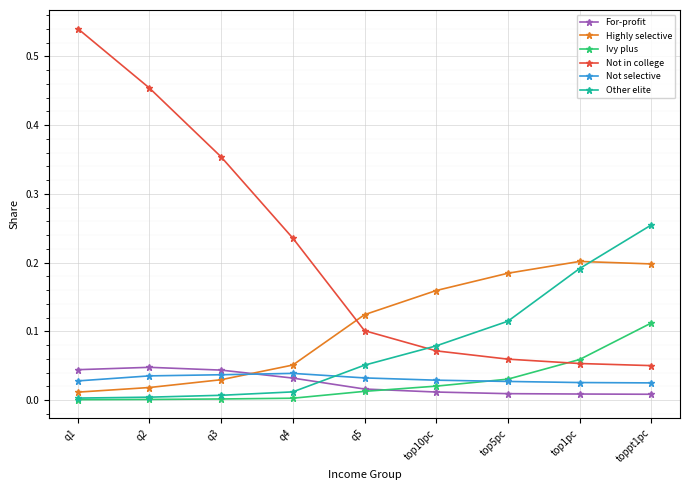

Which label corresponds to the largest value in the chart?

q1